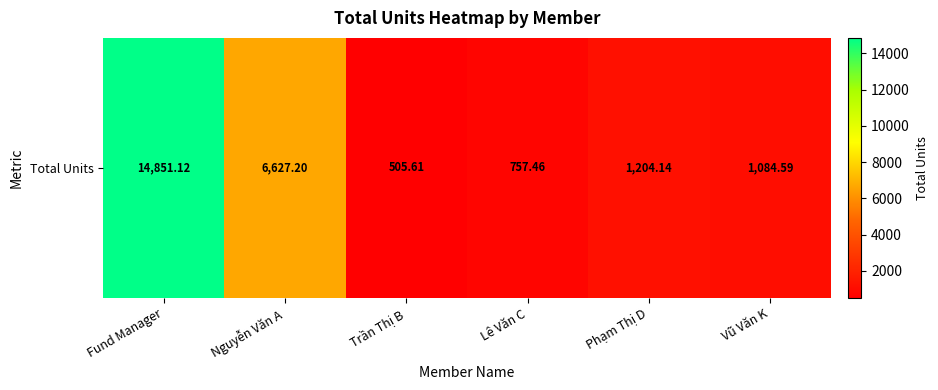

What is the difference between the values at Trần Thị B and Phạm Thị D?

698.5